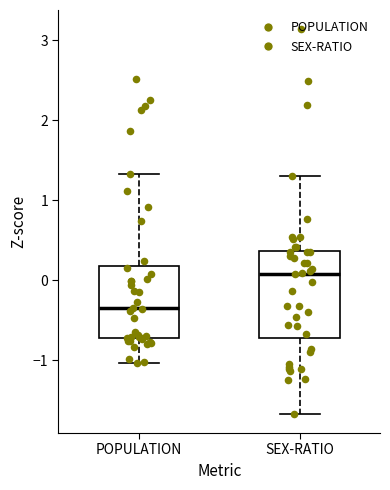

Reading left to right, transcribe this box plot: for each box, give where its median line is, the range the box spans, and where its two whiskers end, as read against the y-axis. The values are not printed on the chart, so give them approximately, as read against the axis.

POPULATION: median -0.4, box -0.7 to 0.2, whiskers -1.0 to 1.3
SEX-RATIO: median 0.1, box -0.7 to 0.4, whiskers -1.7 to 1.3